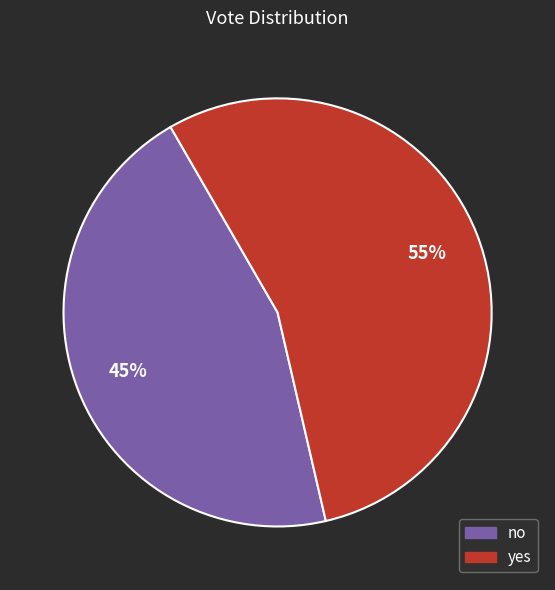

The yes slice represents 55% of the pie. True or false?

True